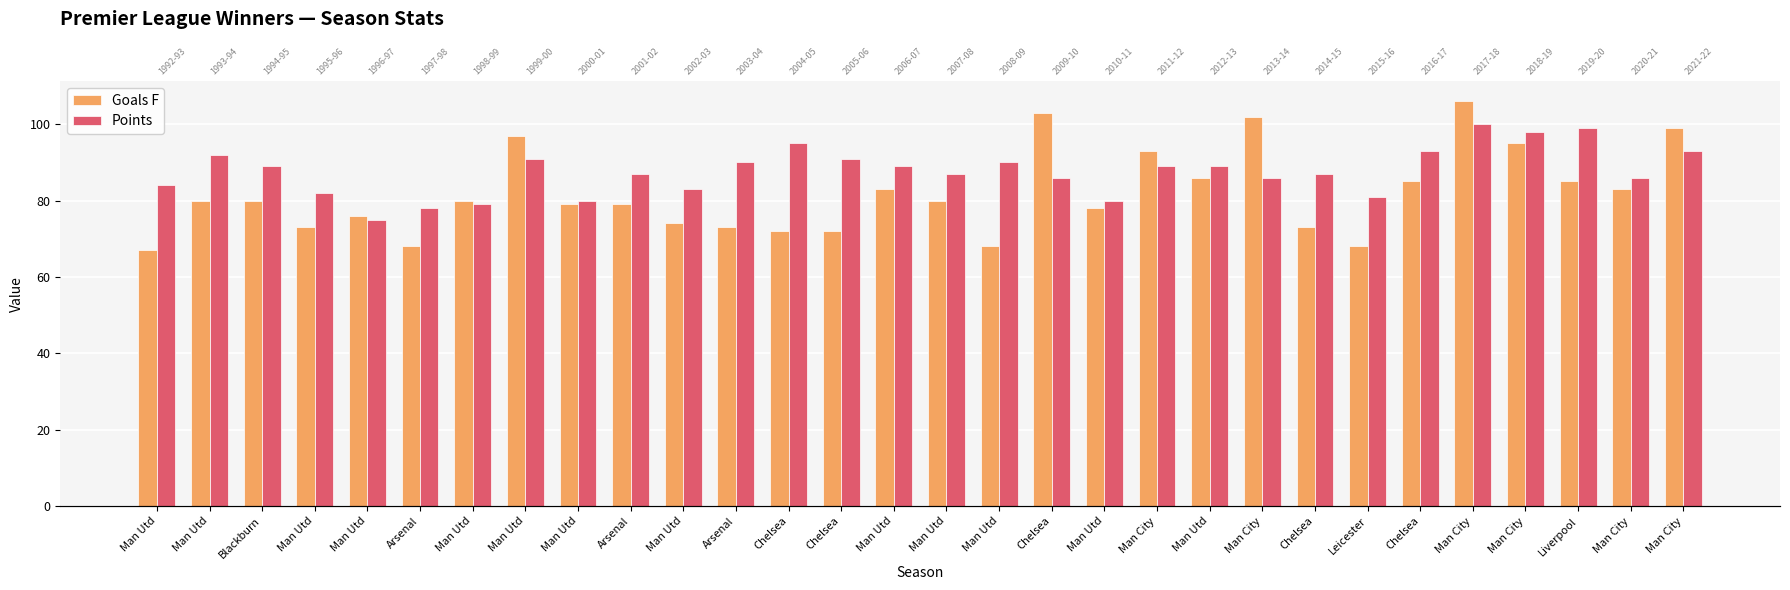

What are all the series names shown in the legend?

Goals F, Points